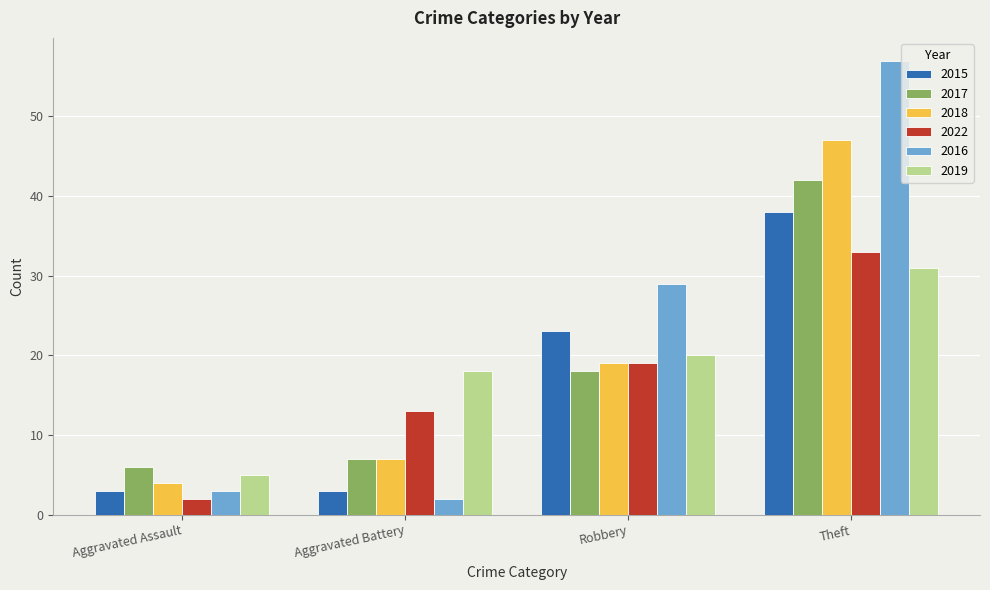

True or false: 2019 has a value of 31 at Theft.

True